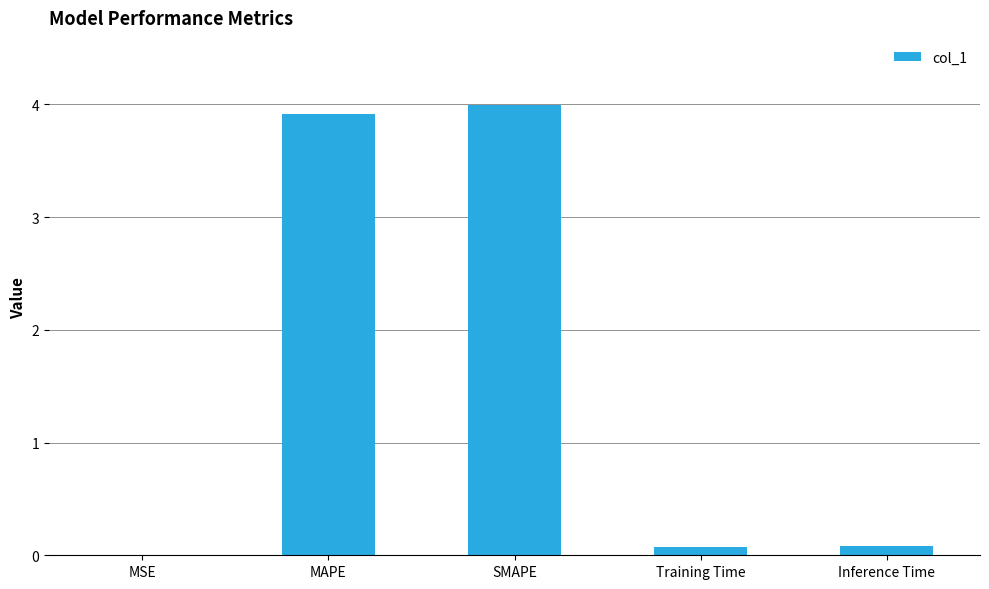

Are the bars horizontal?

No